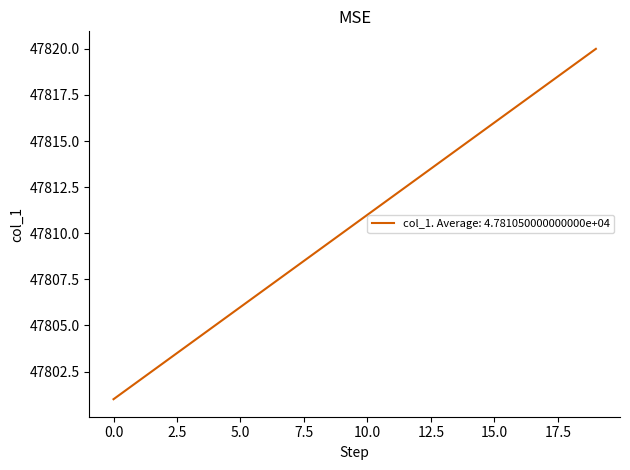

How many values are below 47811?

10